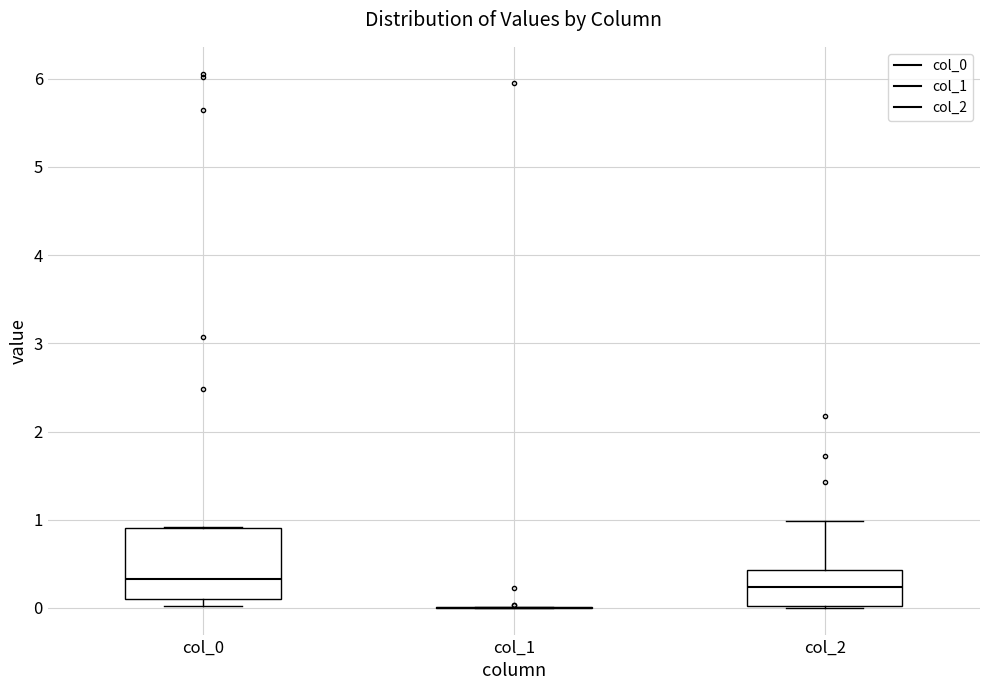

Comparing the boxes themselves (not the whiskers), which one is the tallest?

col_0